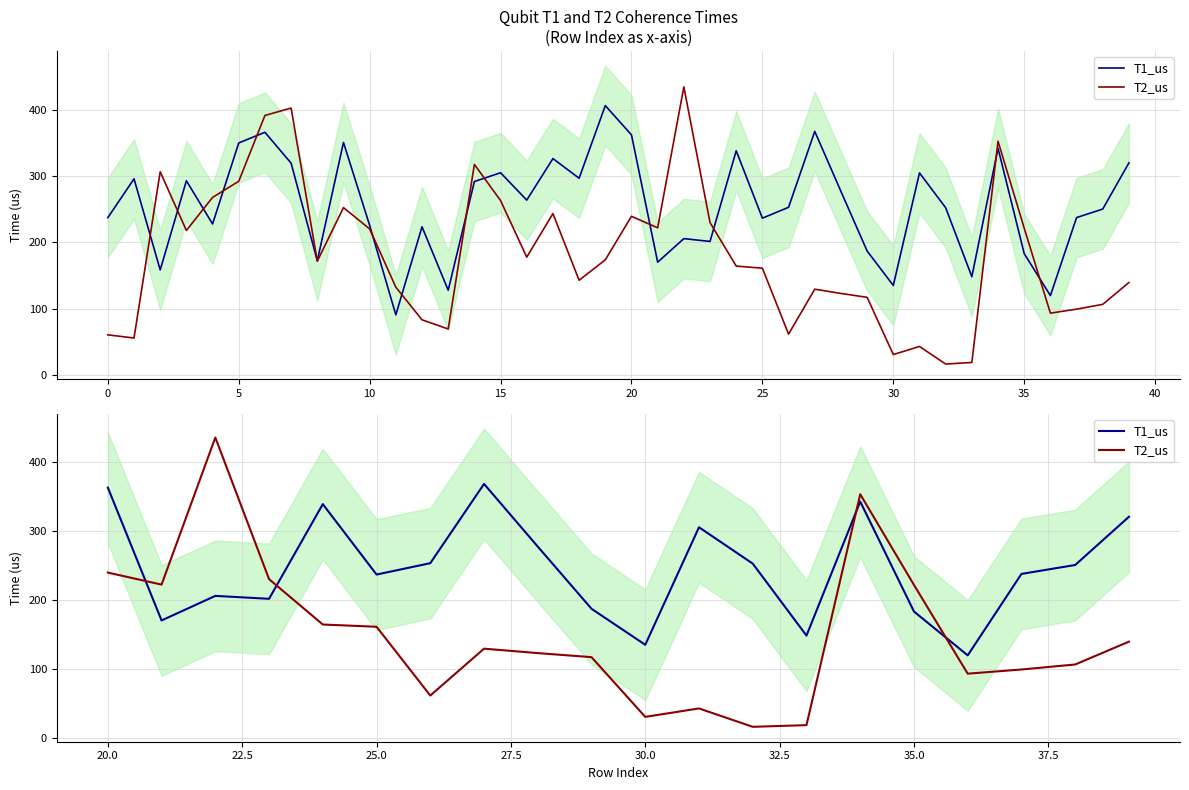

True or false: T1_us and T2_us intersect in this chart.

True